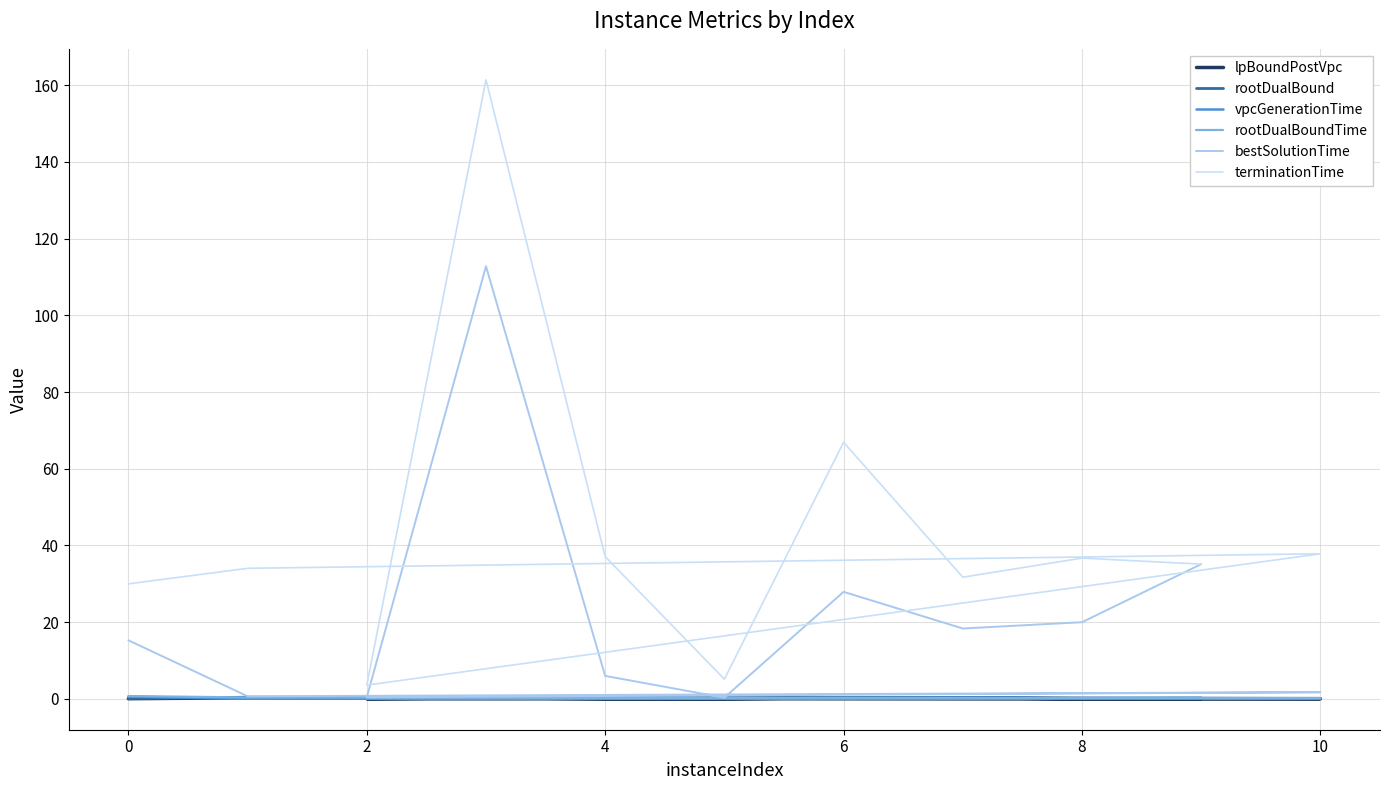

How many data points does each series have?

11